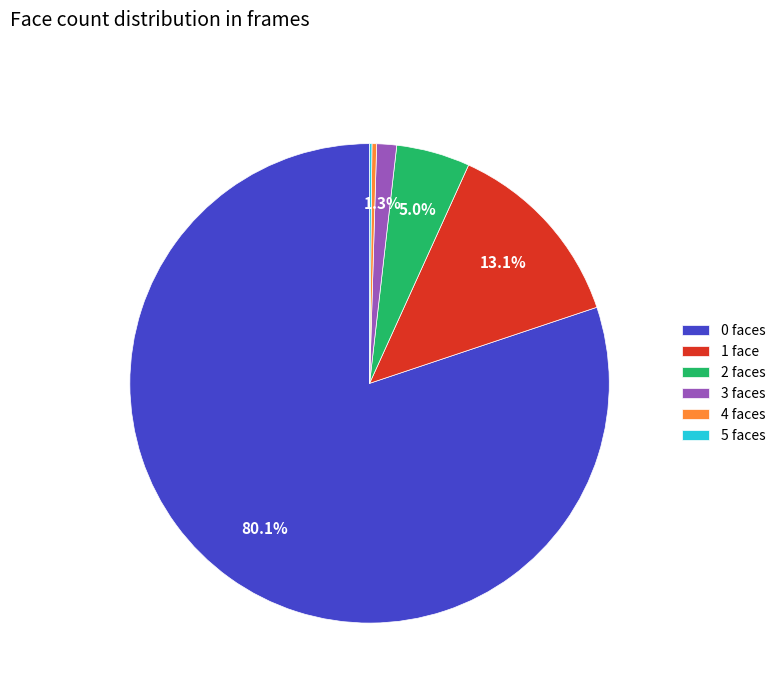

Which has a higher value, 4 faces or 2 faces?

2 faces